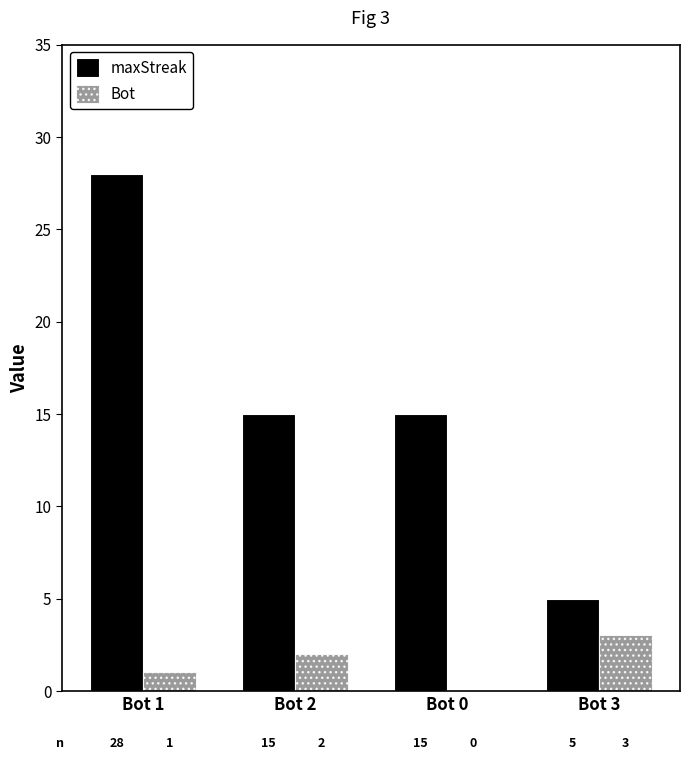

At which label is Bot closest to 1?

Bot 1